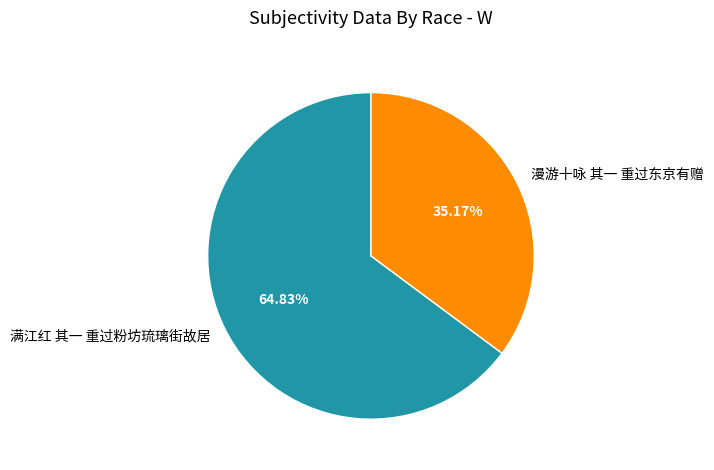

To the nearest percent, what is the difference between the largest and smallest slice percentages?

30%